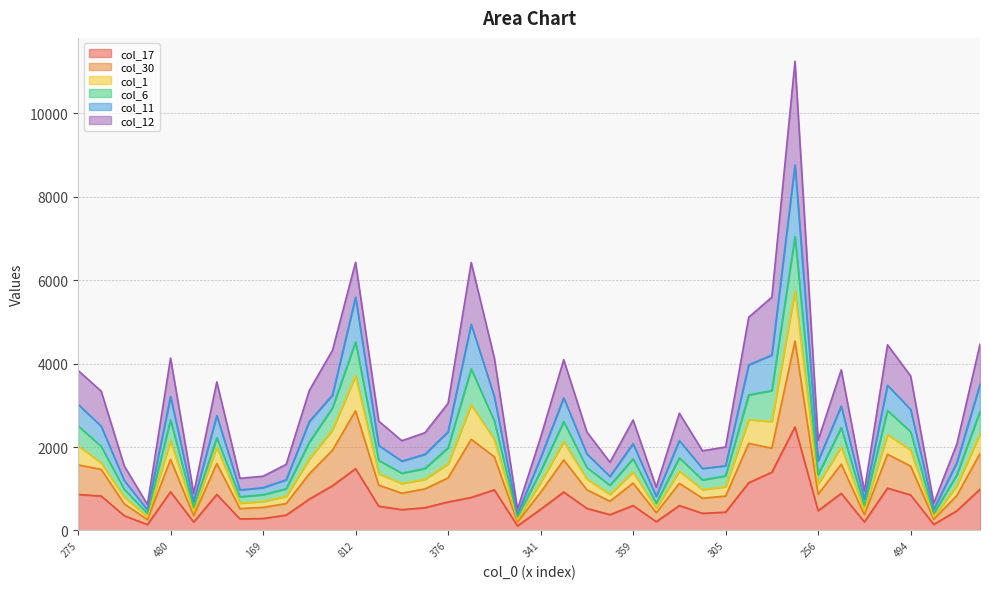

At which label does col_1 first exceed 2080?

275